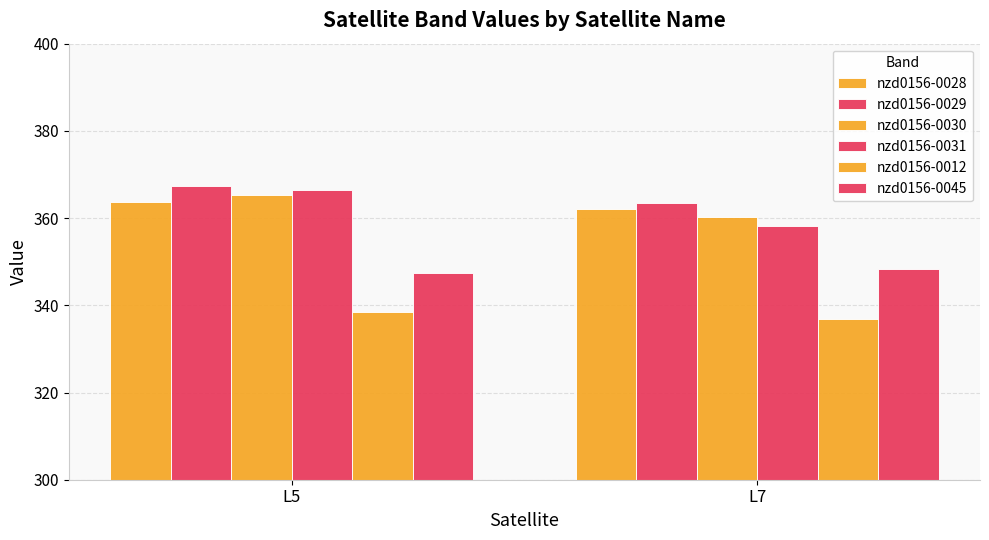

Reading right to left, what are all the values shown in this chart?

nzd0156-0028: L7=362.1	L5=363.8
nzd0156-0029: L7=363.5	L5=367.4
nzd0156-0030: L7=360.3	L5=365.2
nzd0156-0031: L7=358.2	L5=366.5
nzd0156-0012: L7=336.8	L5=338.5
nzd0156-0045: L7=348.4	L5=347.3